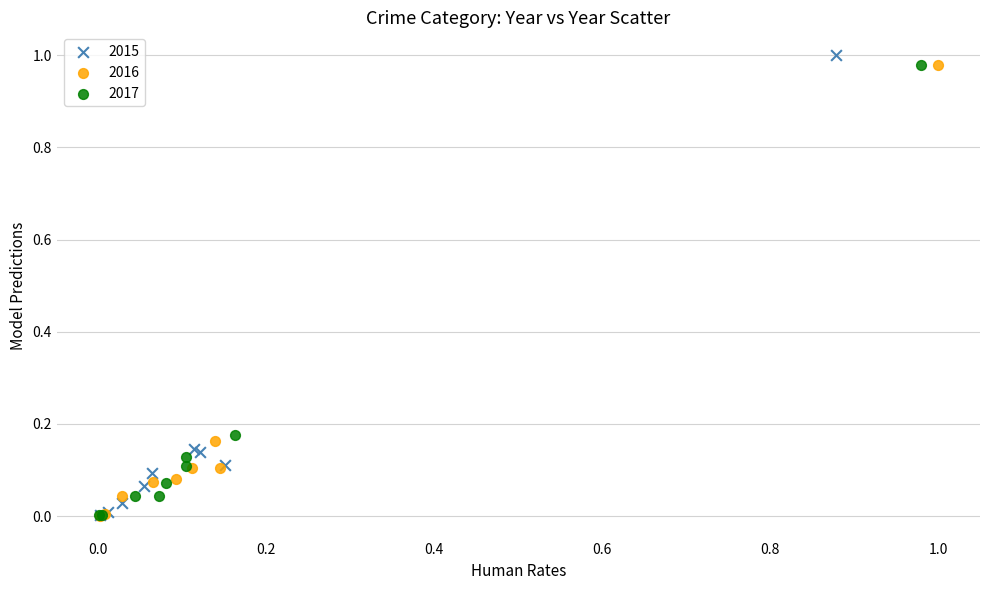

Which series reaches the maximum Y coordinate?

2015